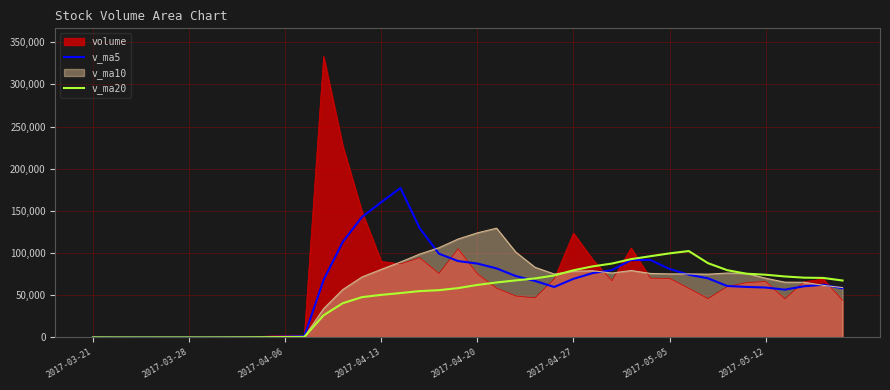

What is the average value of the v_ma20 series?

49263.8